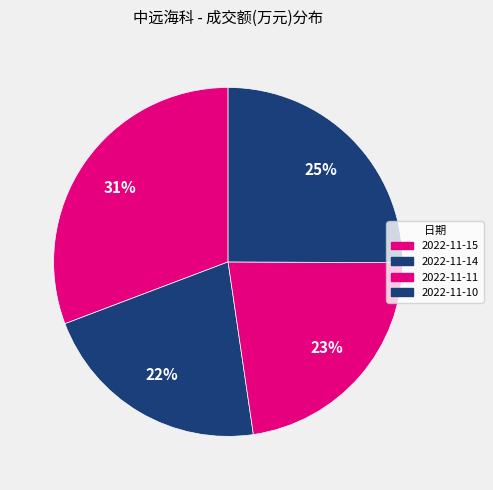

How many segments does this pie chart have?

4